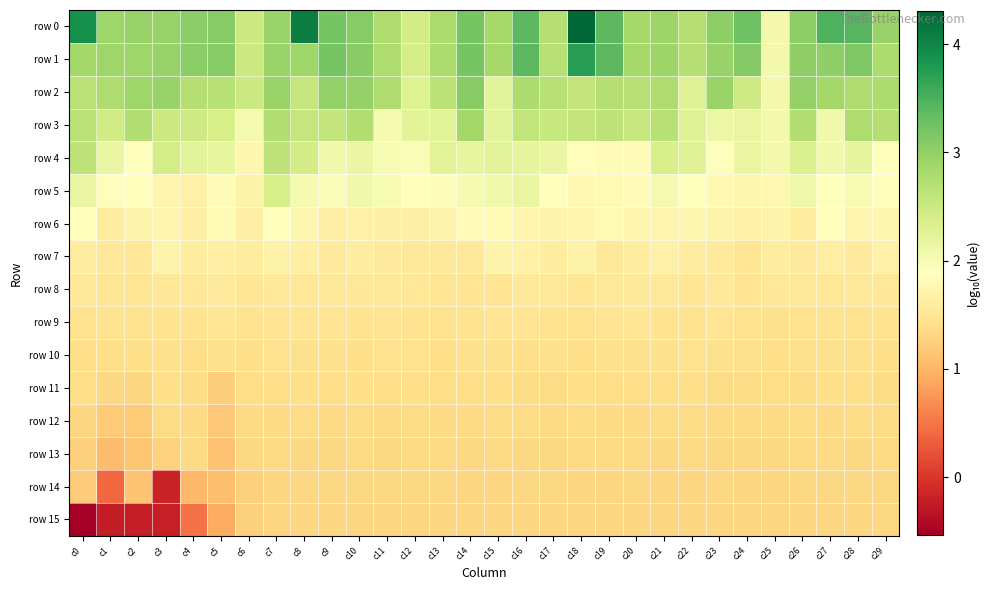

What is the spread (max minus min) of values at c1?

3.1